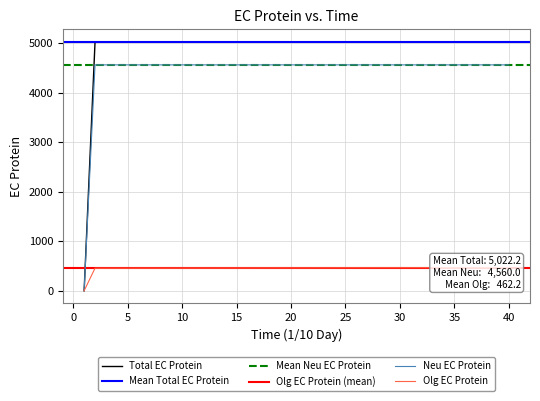

The value of Total EC Protein at 15 is 5017.2. True or false?

True